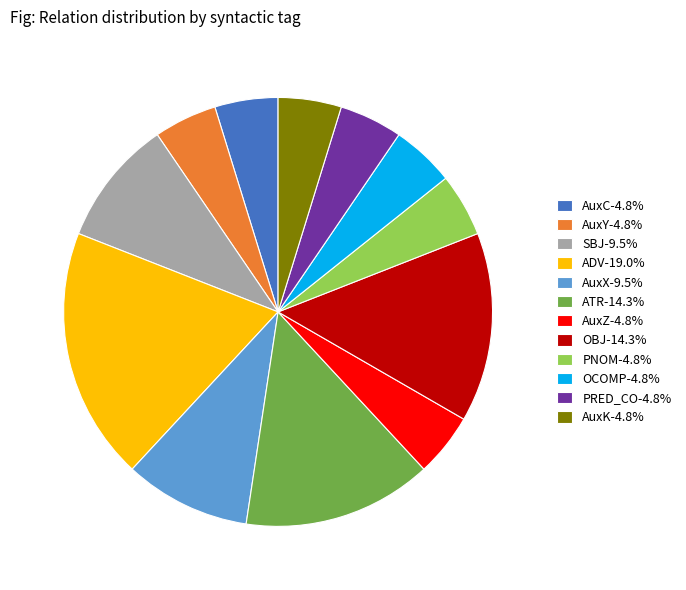

Does OBJ-14.3% represent more than half of the total?

No